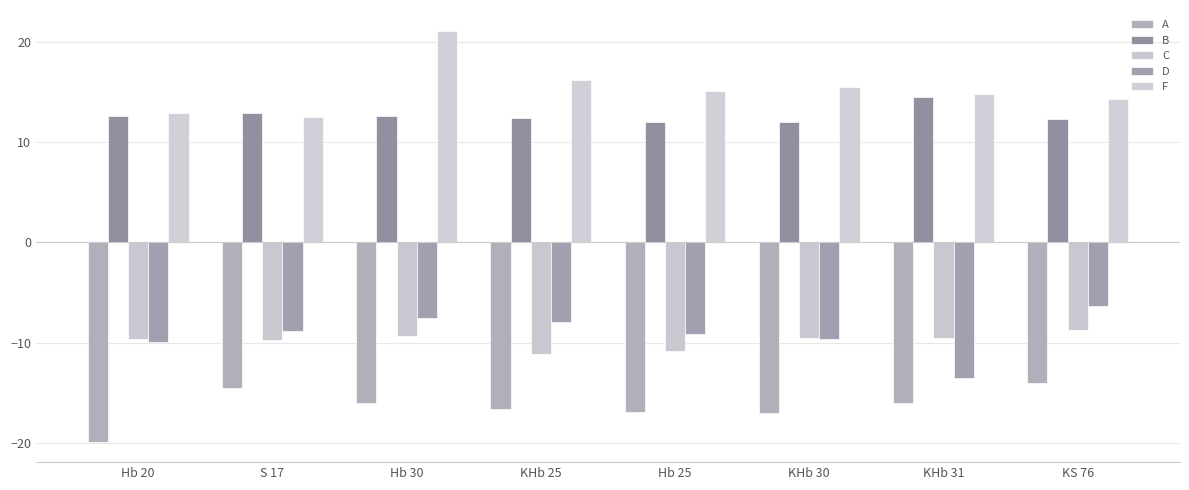

Does the chart contain any negative values?

Yes